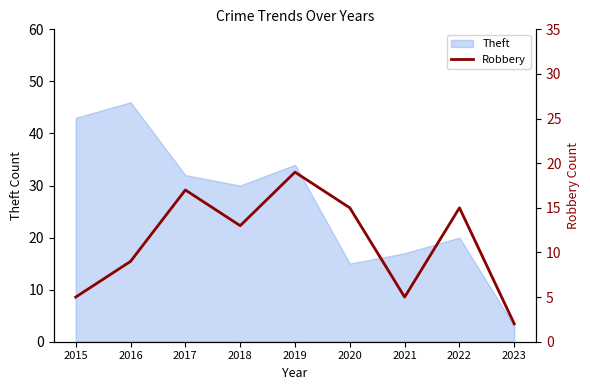

What is the minimum value for Theft?

3